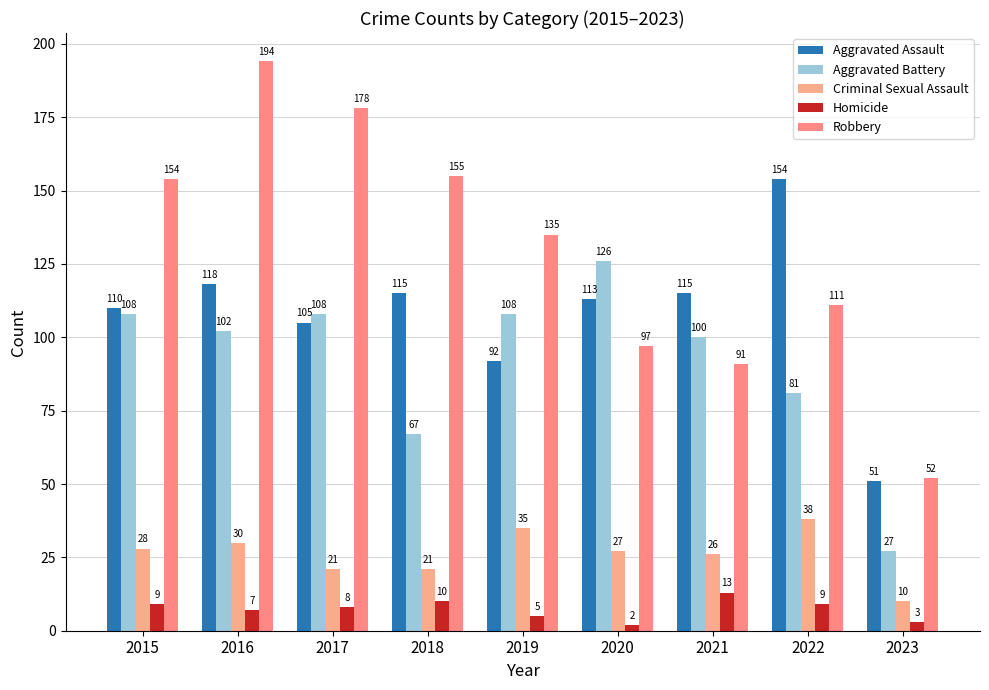

Which series changed the most between 2020 and 2021?

Aggravated Battery